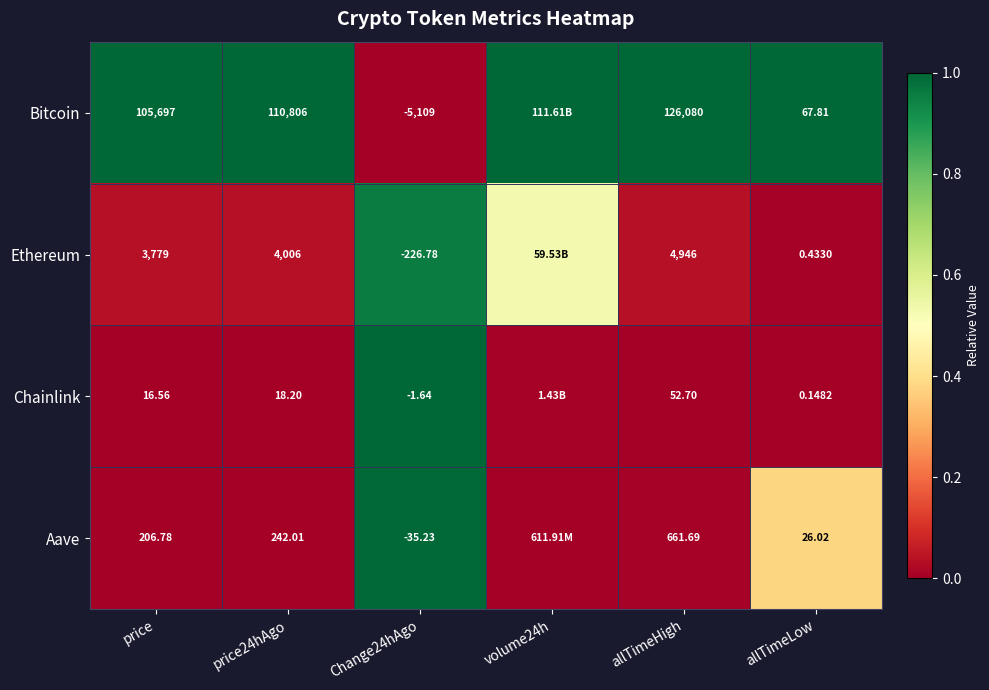

What is the total value across all series at allTimeHigh?

131740.4